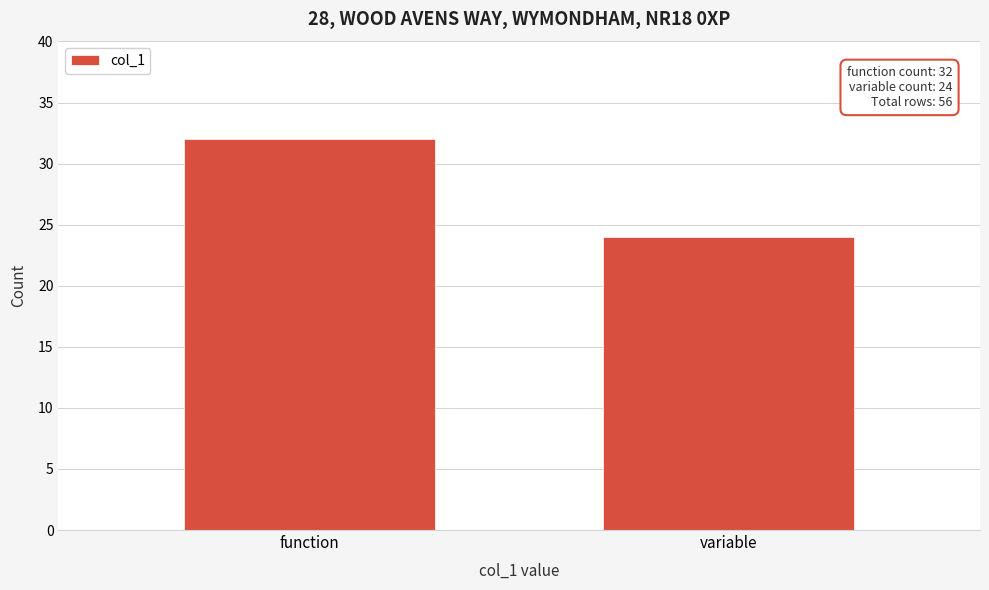

Reading left to right, list all the values displayed in this chart.

function=32	variable=24